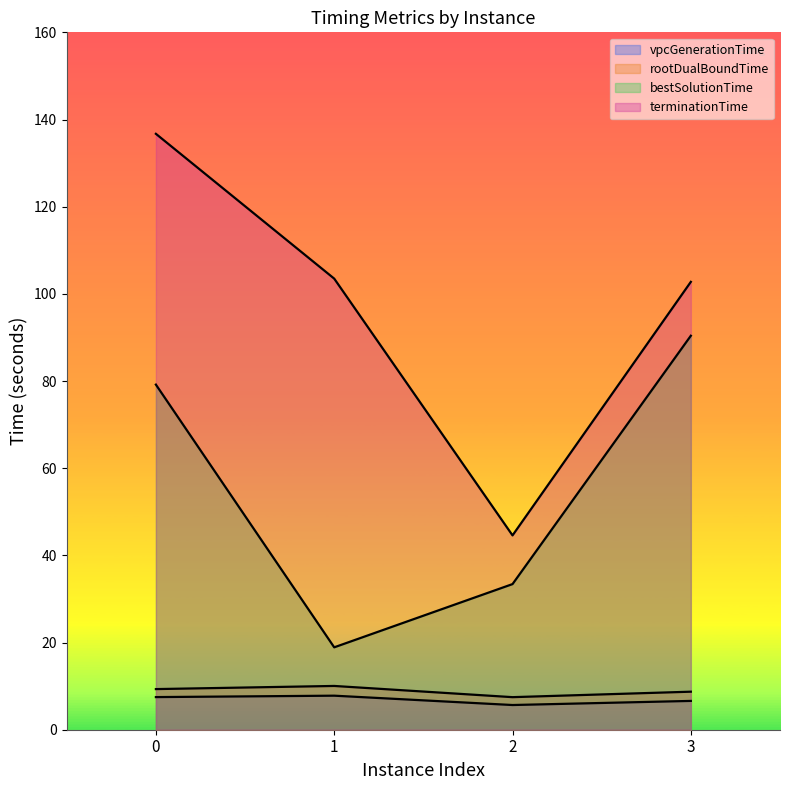

What is the total value across all series at 0?

232.7